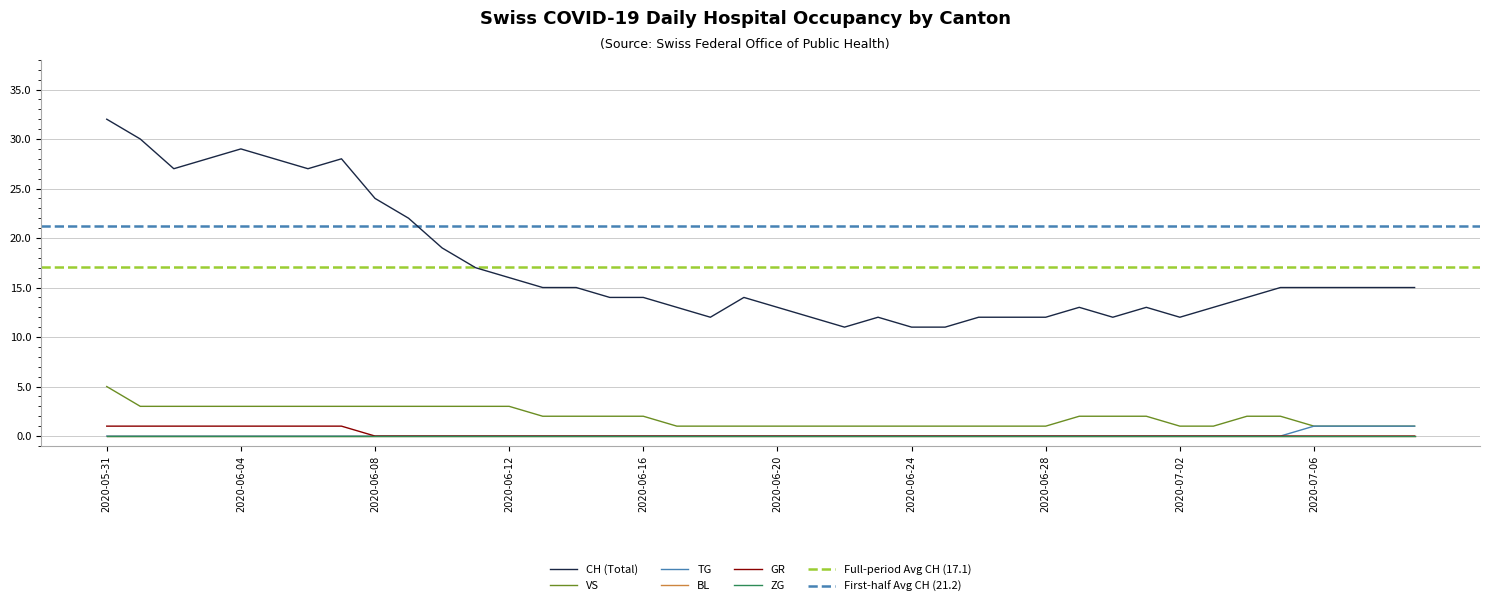

At which category is the sum across all series the highest?

2020-05-31